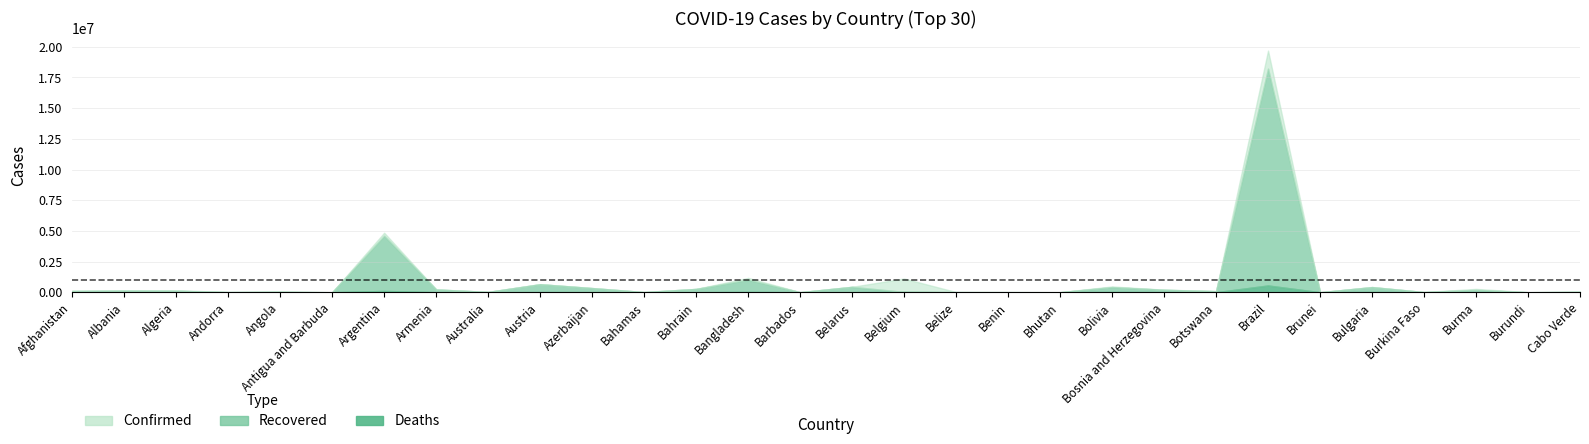

What is the difference between the second highest and second lowest values in the Deaths series?

103718